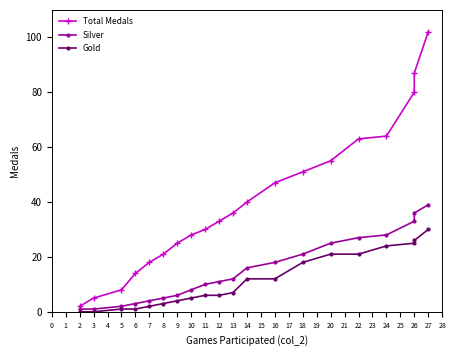

Between 19 and 14, which is larger?

19